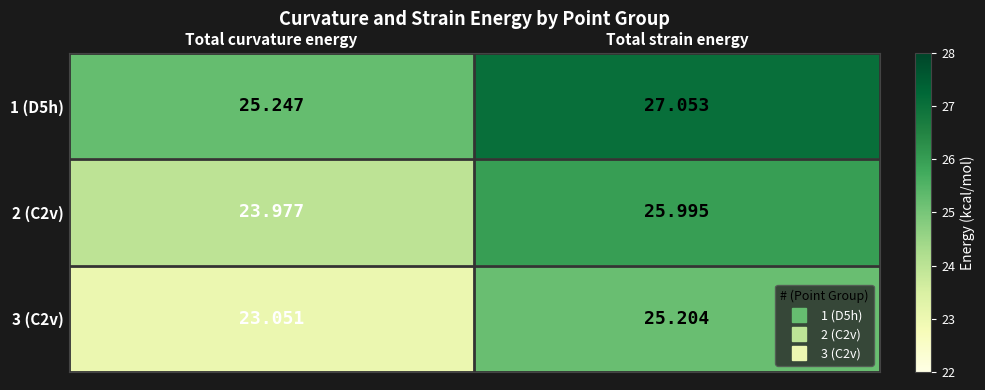

List the labels in order of 3 (C2v) value, largest first.

Total strain energy, Total curvature energy